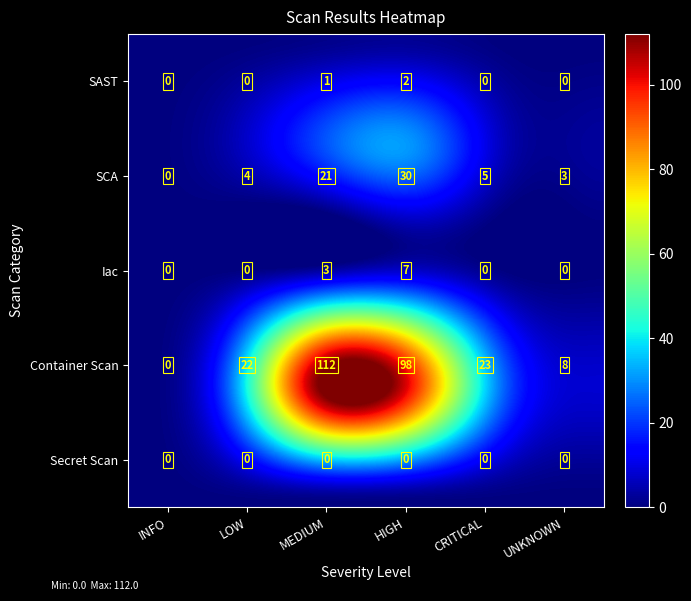

At which category is the sum across all series the highest?

MEDIUM